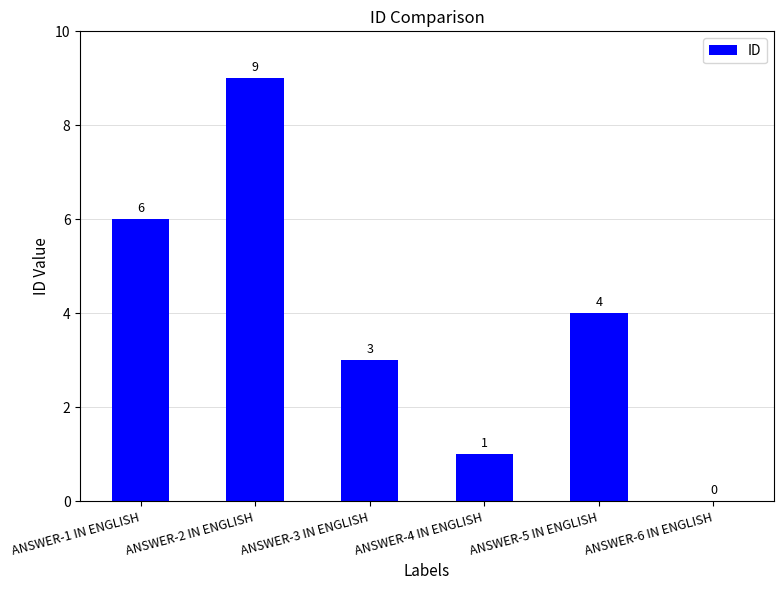

Reading left to right, list all the values displayed in this chart.

ANSWER-1 IN ENGLISH=6	ANSWER-2 IN ENGLISH=9	ANSWER-3 IN ENGLISH=3	ANSWER-4 IN ENGLISH=1	ANSWER-5 IN ENGLISH=4	ANSWER-6 IN ENGLISH=0